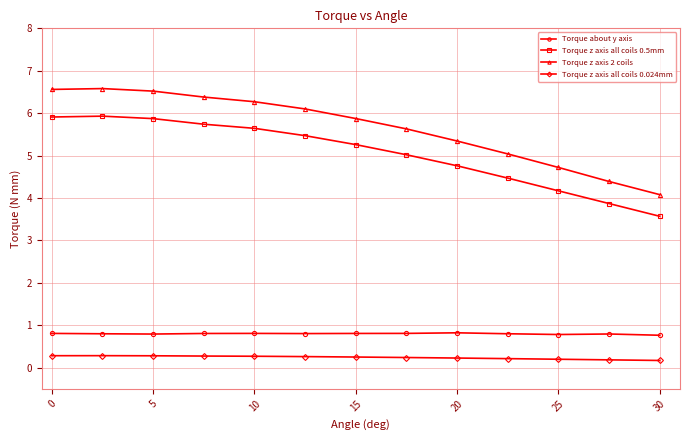

True or false: Torque z axis all coils 0.5mm has more than 0 points higher than both neighbors.

True